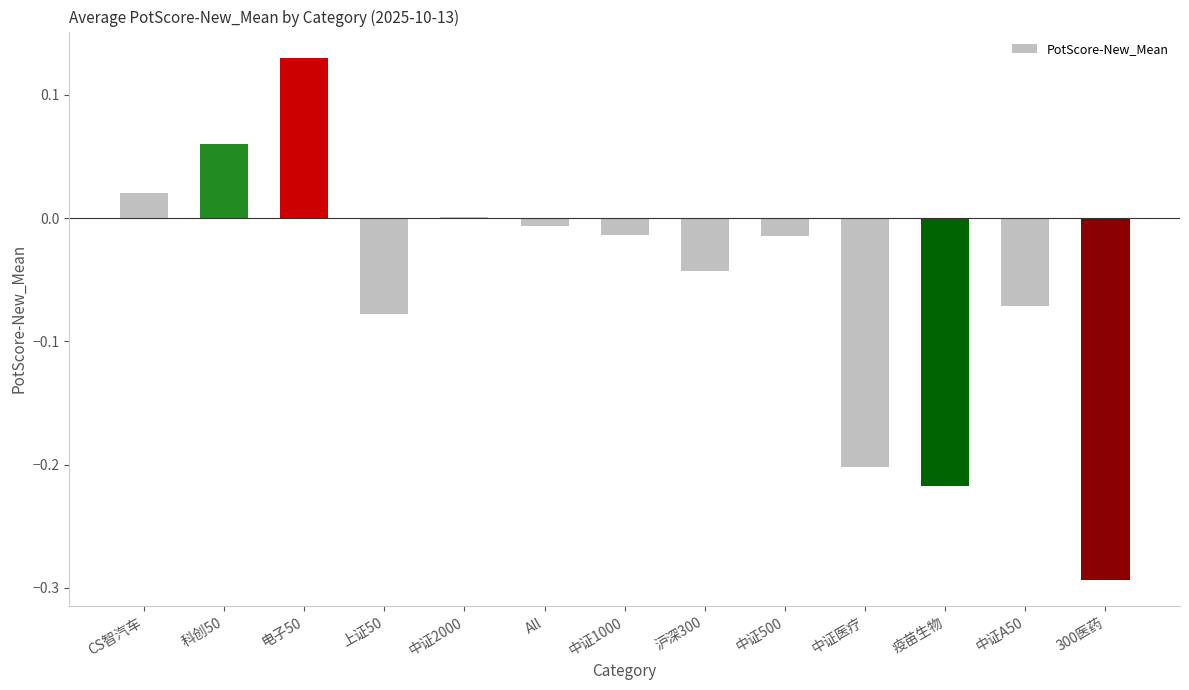

What is the sum of all values?

-0.7